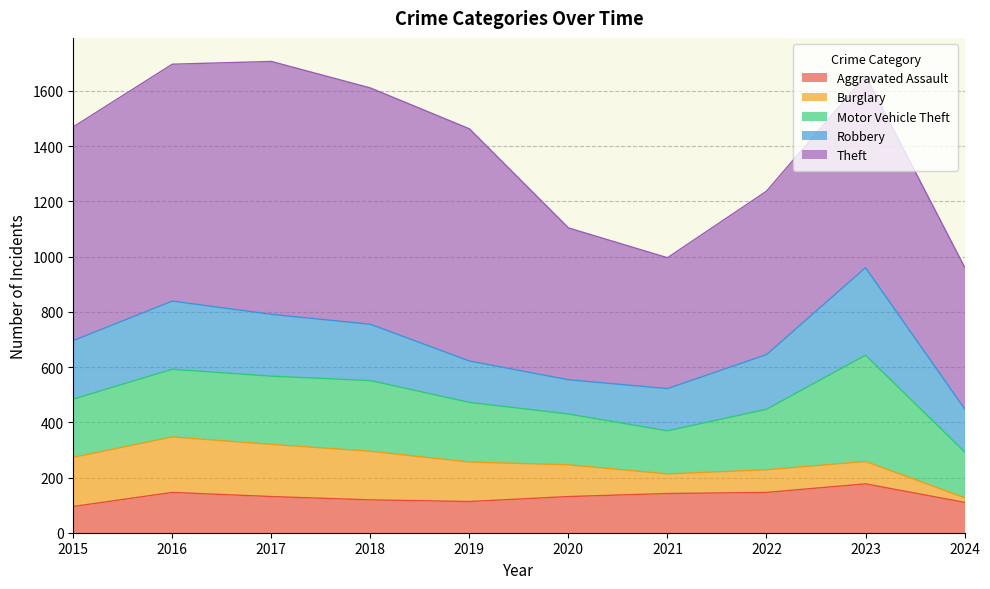

How many interior local valleys does the Burglary series have?

1